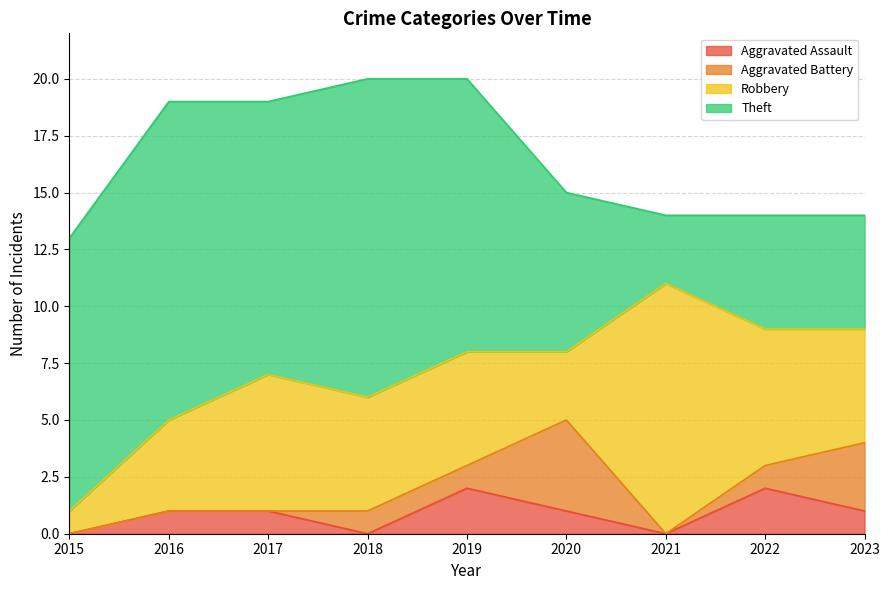

Which series has the widest spread of values?

Theft